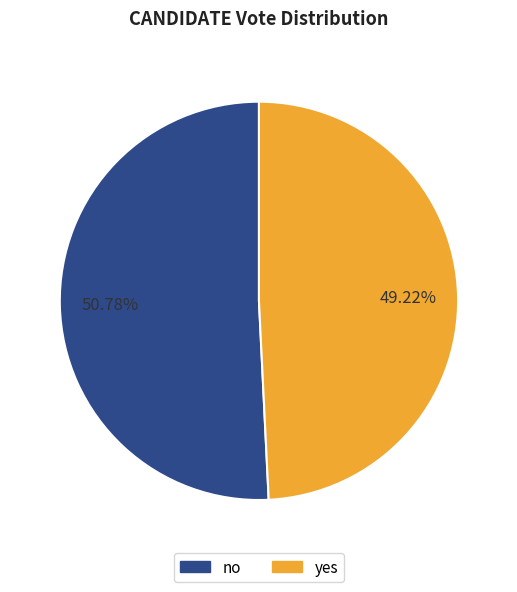

The no slice represents 61% of the pie. True or false?

False